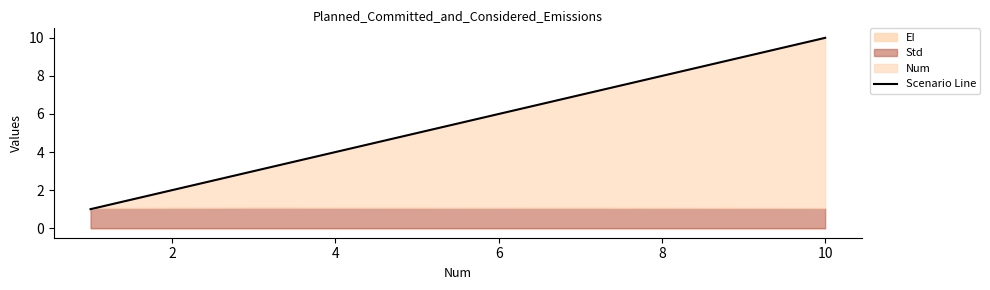

What is the smallest value displayed?

1